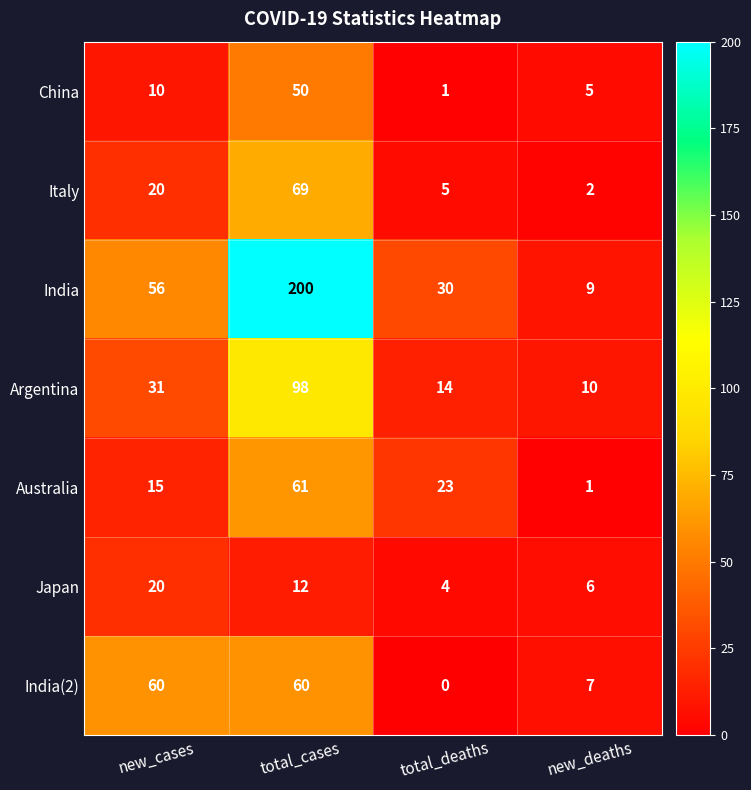

Is it true that Italy equals 1 at new_deaths?

False